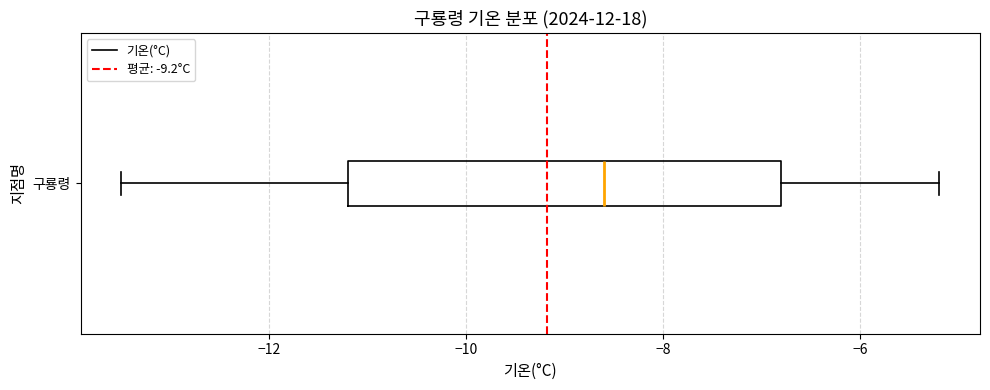

Read this box plot against the x-axis: the position of the median line, the range covered by the box, and the ends of both whiskers. The values are not printed on the chart, so give them approximately, as read against the axis.

median -8.6, box -11.2 to -6.8, whiskers -13.4 to -5.2